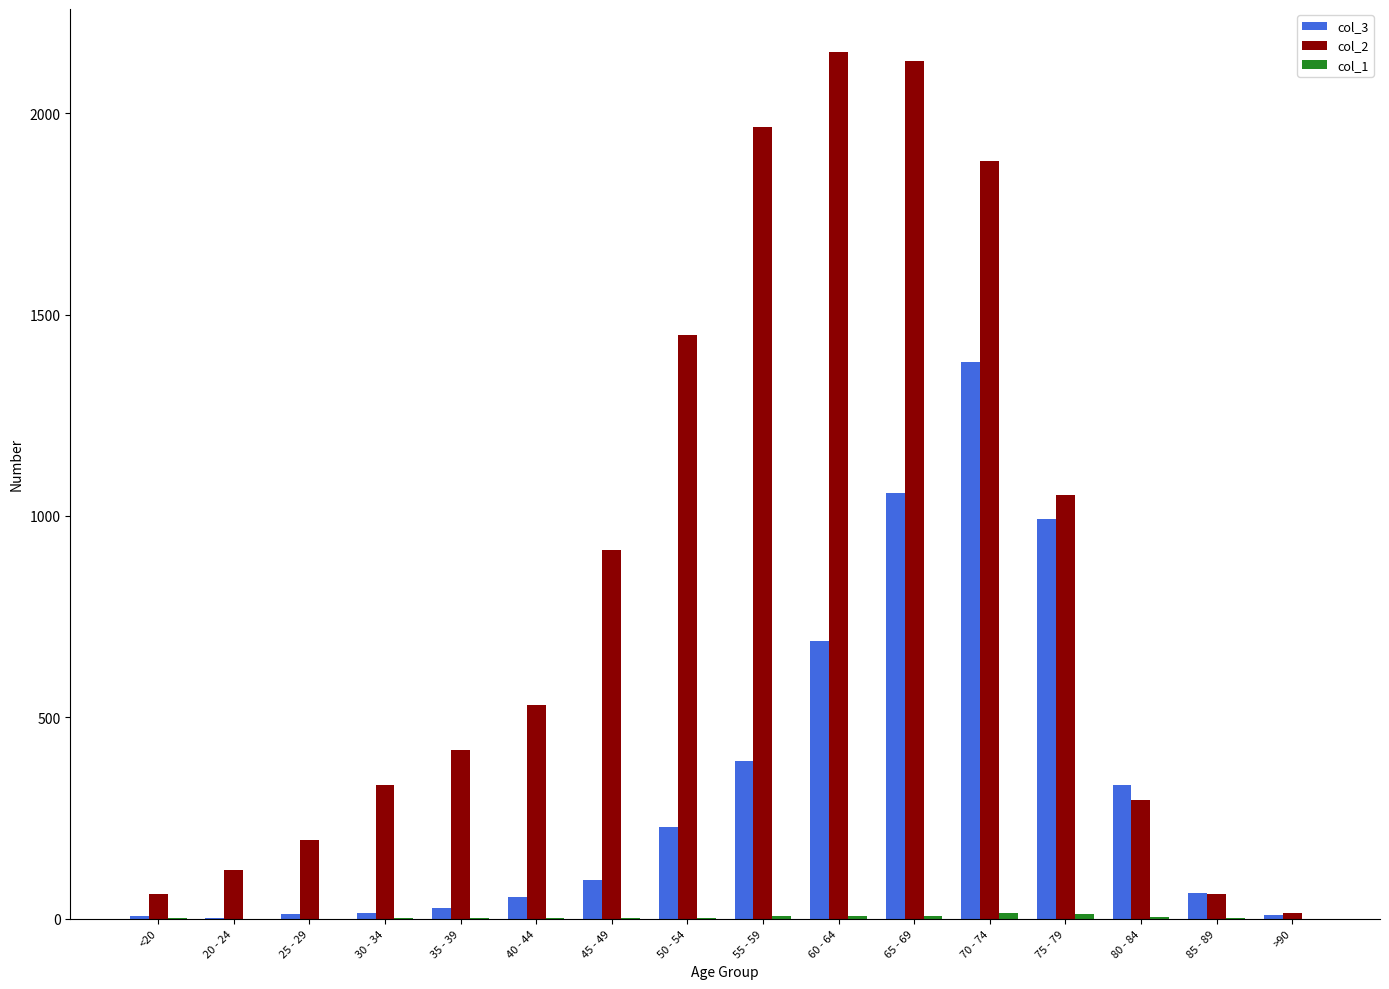

Which series has the largest total across all categories?

col_2